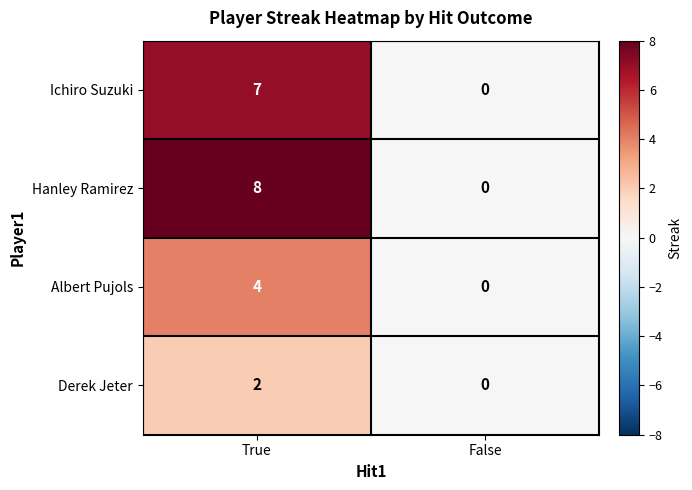

How many data points does each series have?

2